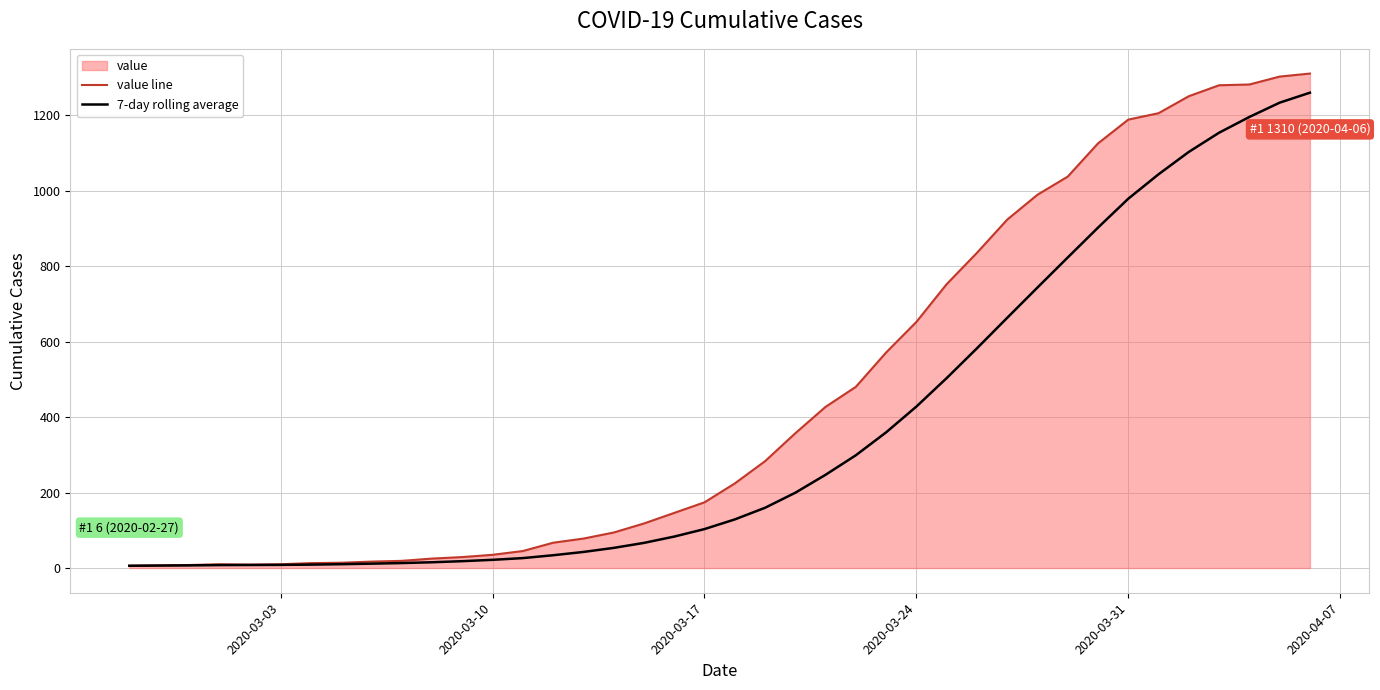

Reading left to right, transcribe all the data shown in this chart.

value line: 6.0	7.0	8.0	10.0	9.0	10.0	13.0	14.0	17.0	19.0	25.0	29.0	35.0	45.0	67.0	78.0	94.0	118.0	146.0	174.0	224.0	283.0	357.0	427.0	480.0	571.0	652.0	752.0	835.0	923.0	989.0	1037.0	1125.0	1188.0	1205.0	1250.0	1279.0	1281.0	1302.0	1310.0
7-day rolling average: 6.0	6.5	7.0	7.8	8.0	8.3	9.0	10.1	11.6	13.1	15.3	18.1	21.7	26.3	33.9	42.6	53.3	66.6	83.3	103.1	128.7	159.6	199.4	247.0	298.7	359.4	427.7	503.1	582.0	662.9	743.1	822.7	901.9	978.4	1043.1	1102.4	1153.3	1195.0	1232.9	1259.3